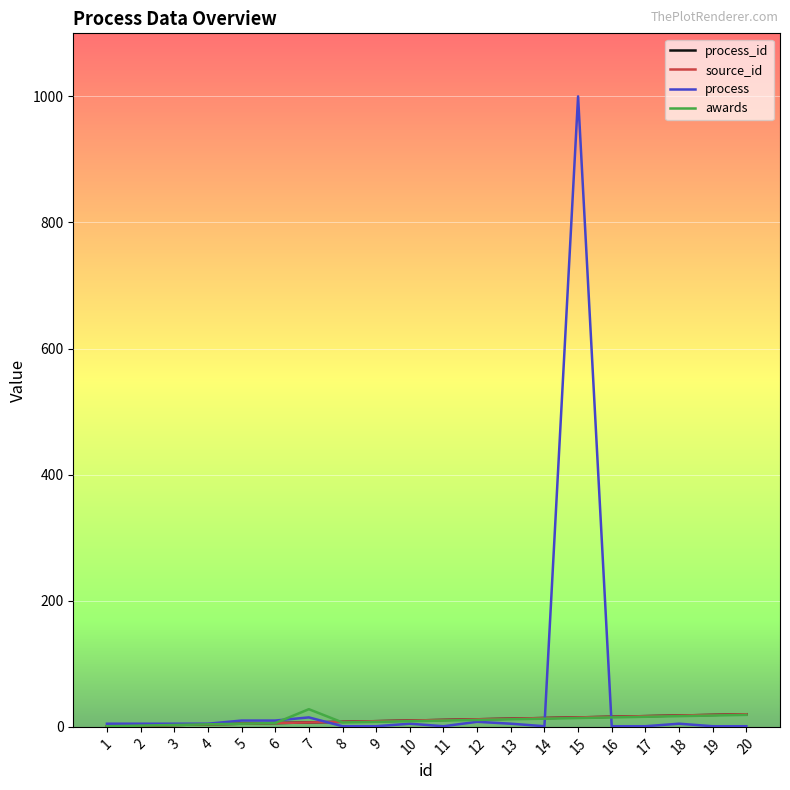

Does the chart have visible grid lines?

Yes